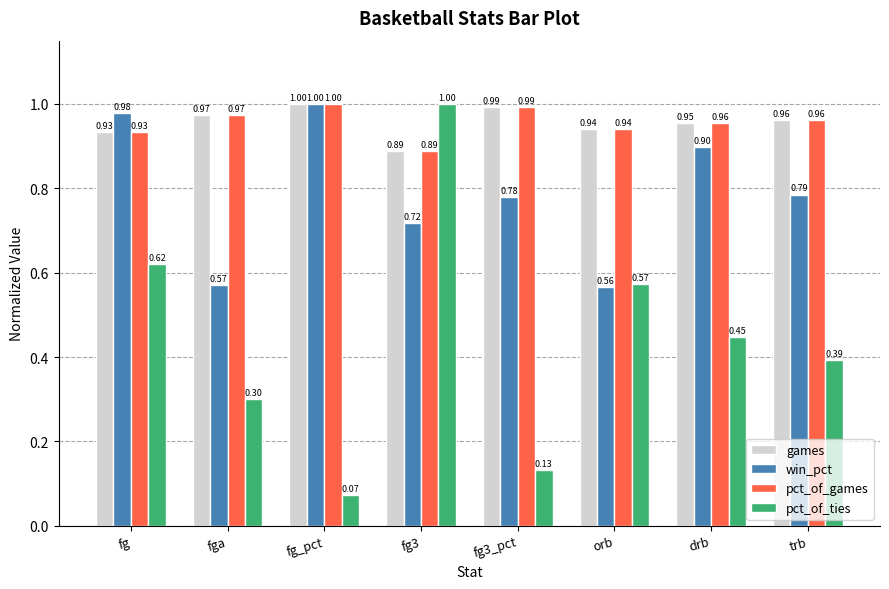

What is the difference between the maximum and minimum values in the pct_of_ties series?

0.9